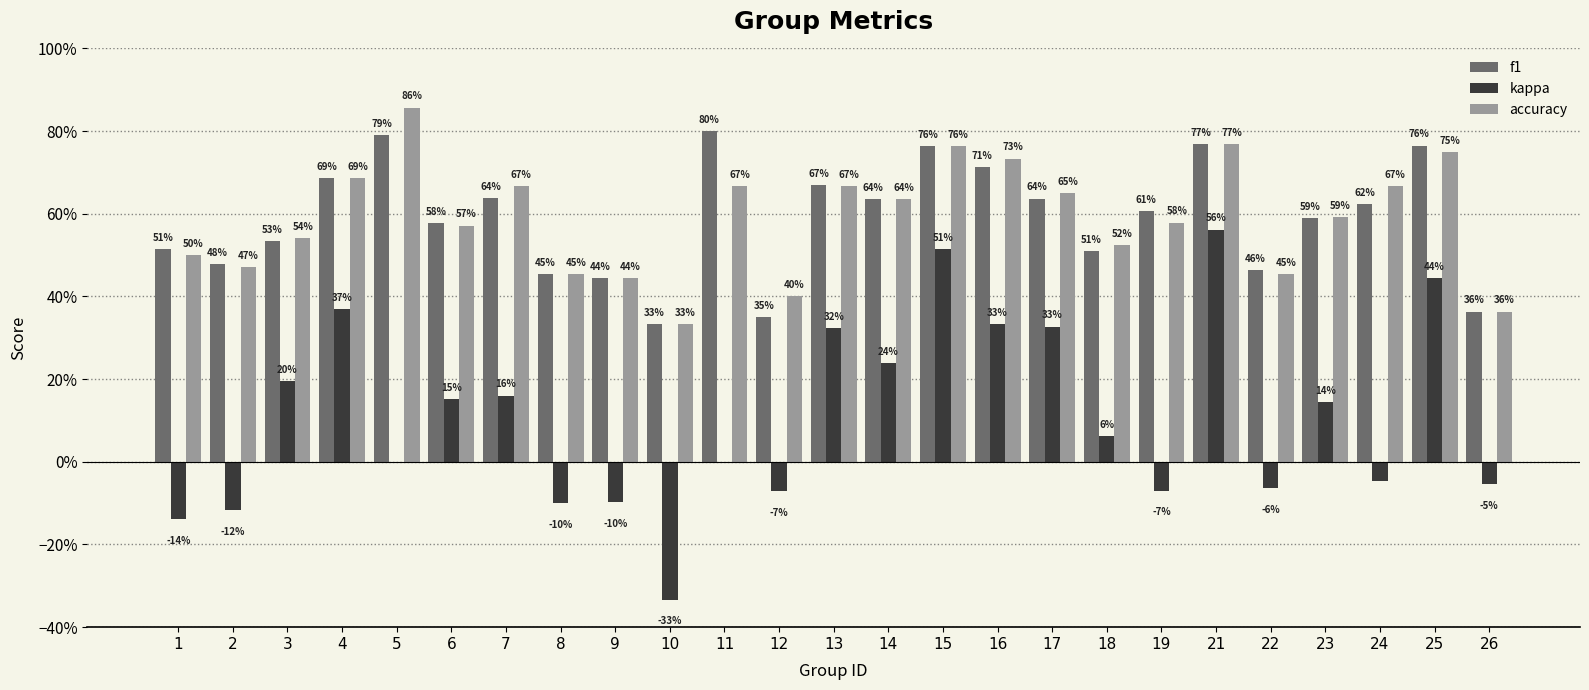

What is the sum of all f1 values?

14.7